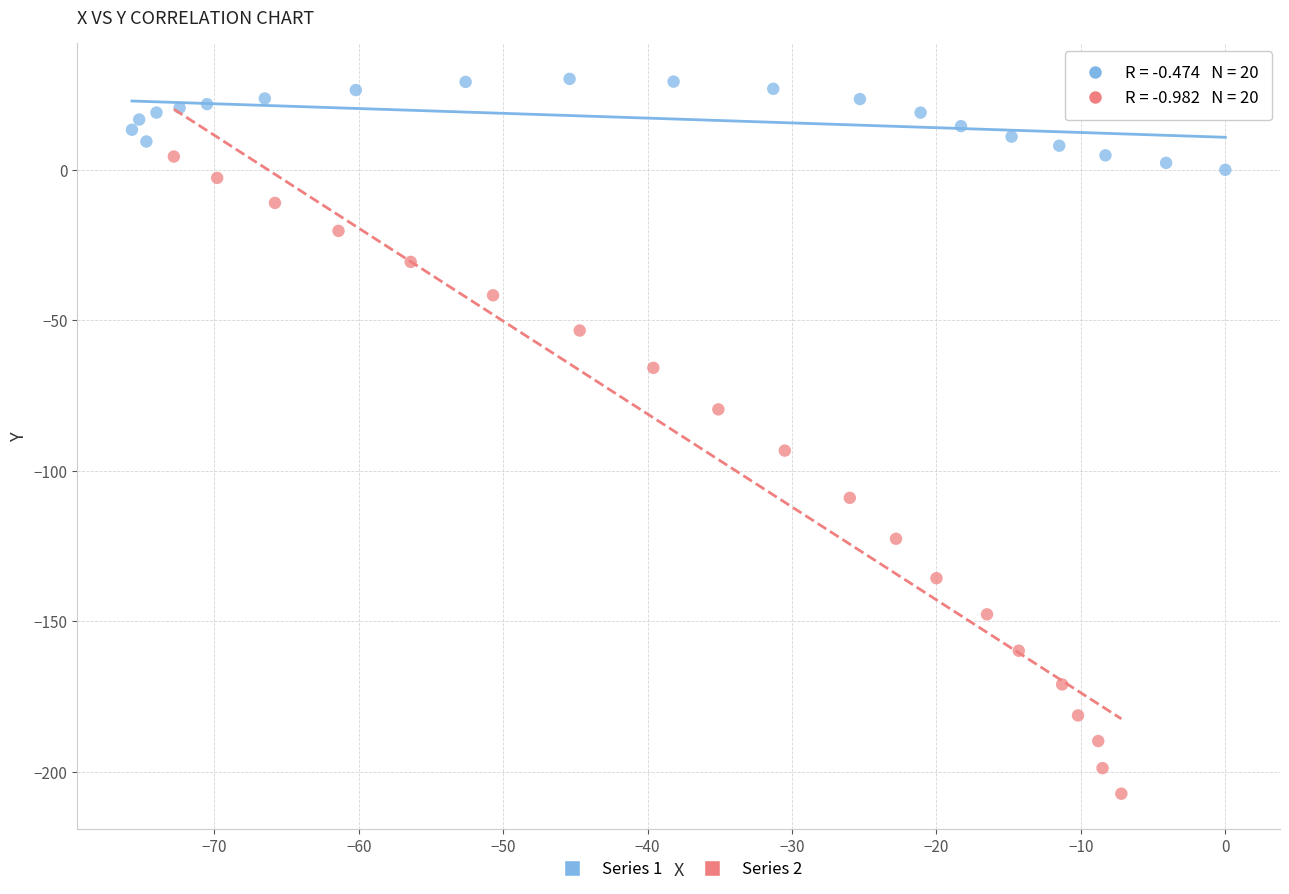

What are all the series names shown in the legend?

Series 1, Series 2